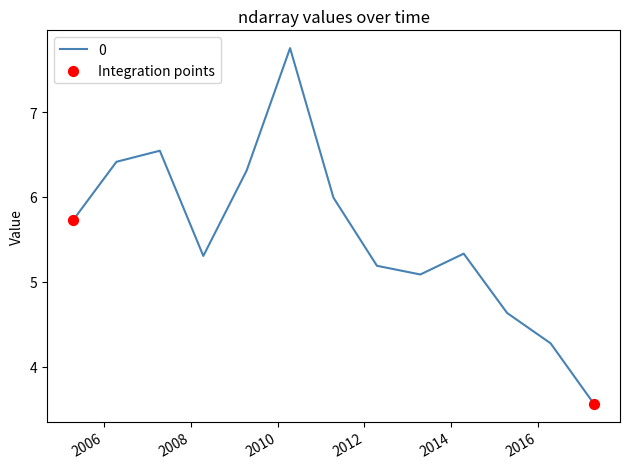

What is the difference between the maximum and minimum values?

4.2